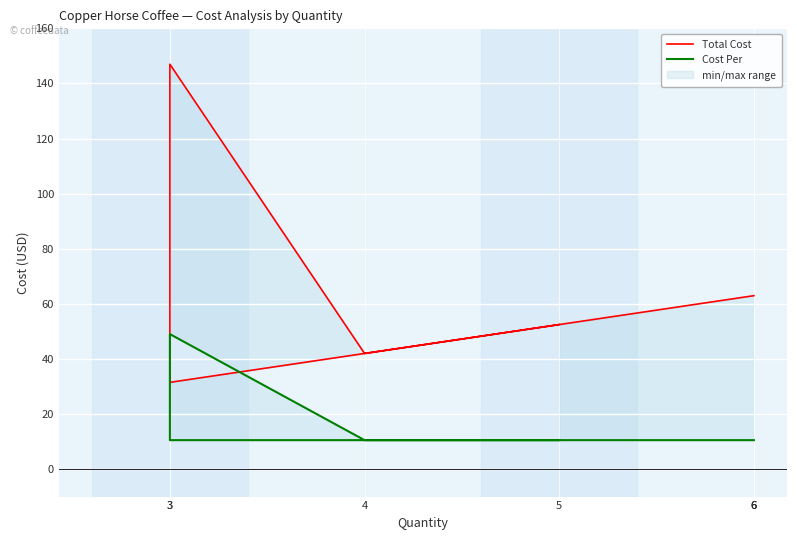

Reading left to right, what are all the values shown in this chart?

Total Cost: 52.5	42.0	147.0	31.5	62.9	62.9	62.9
Cost Per: 10.5	10.5	49.0	10.5	10.5	10.5	10.5